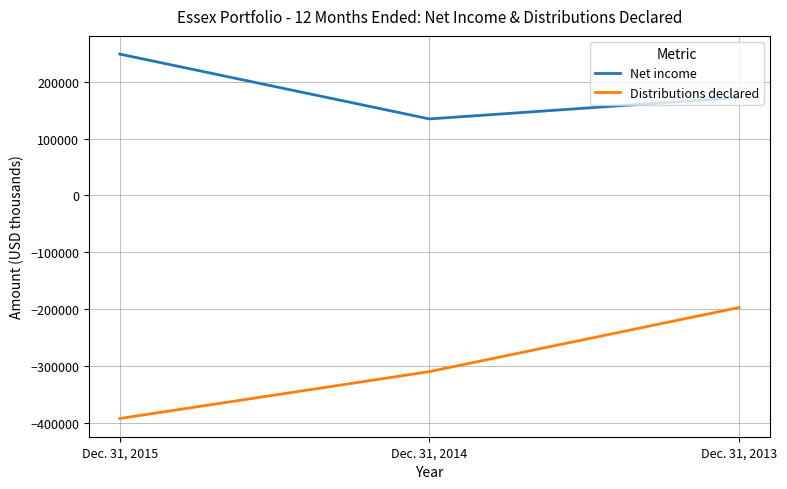

What are all the series names shown in the legend?

Net income, Distributions declared